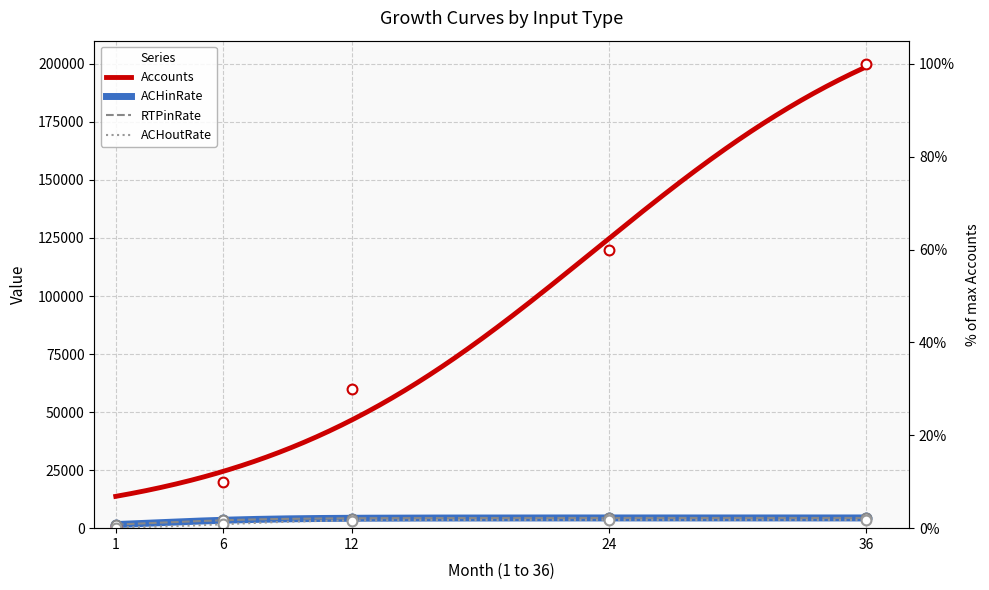

Is the value of Accounts at 24 greater than the value of RTPinRate at 24?

Yes